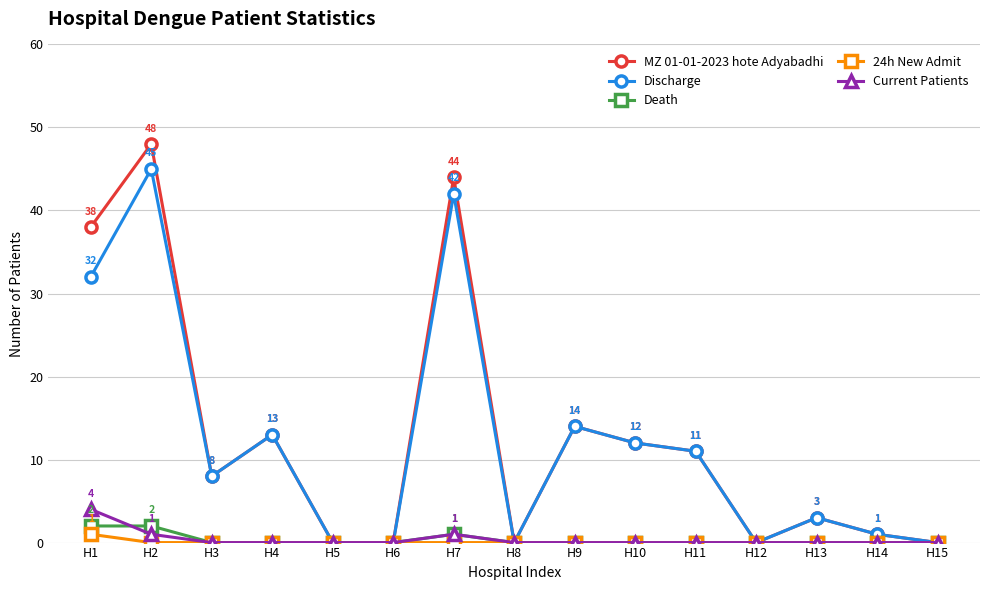

Where is the first local minimum for MZ 01-01-2023 hote Adyabadhi?

H3